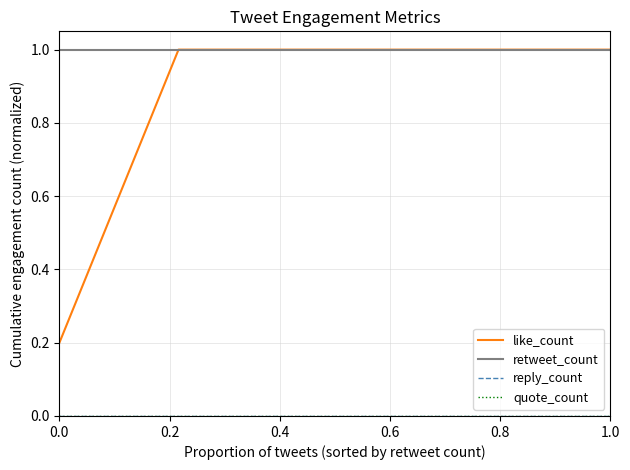

At which category is the sum across all series the highest?

8